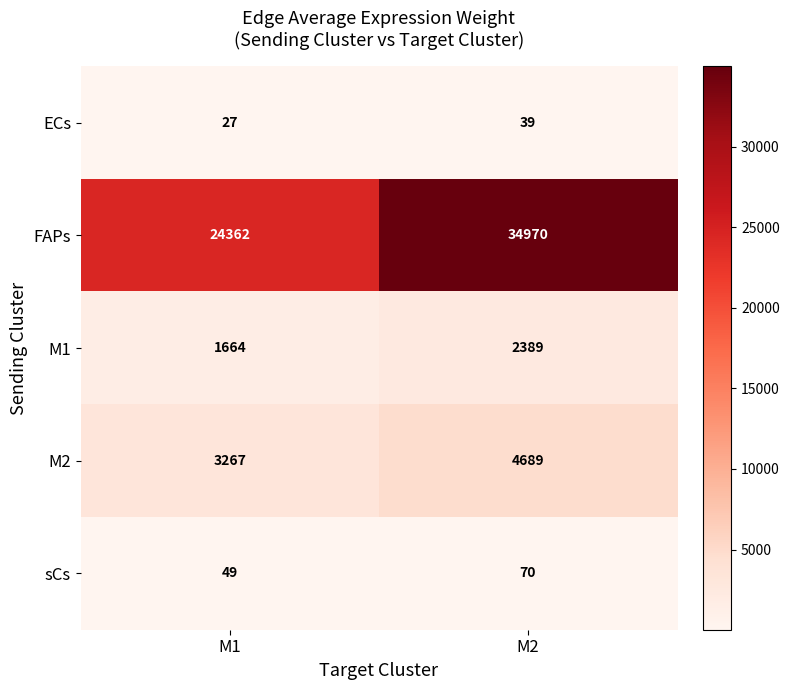

Reading left to right, what are all the values shown in this chart?

ECs: M1=27	M2=39
FAPs: M1=24362	M2=34970
M1: M1=1664	M2=2389
M2: M1=3267	M2=4689
sCs: M1=49	M2=70